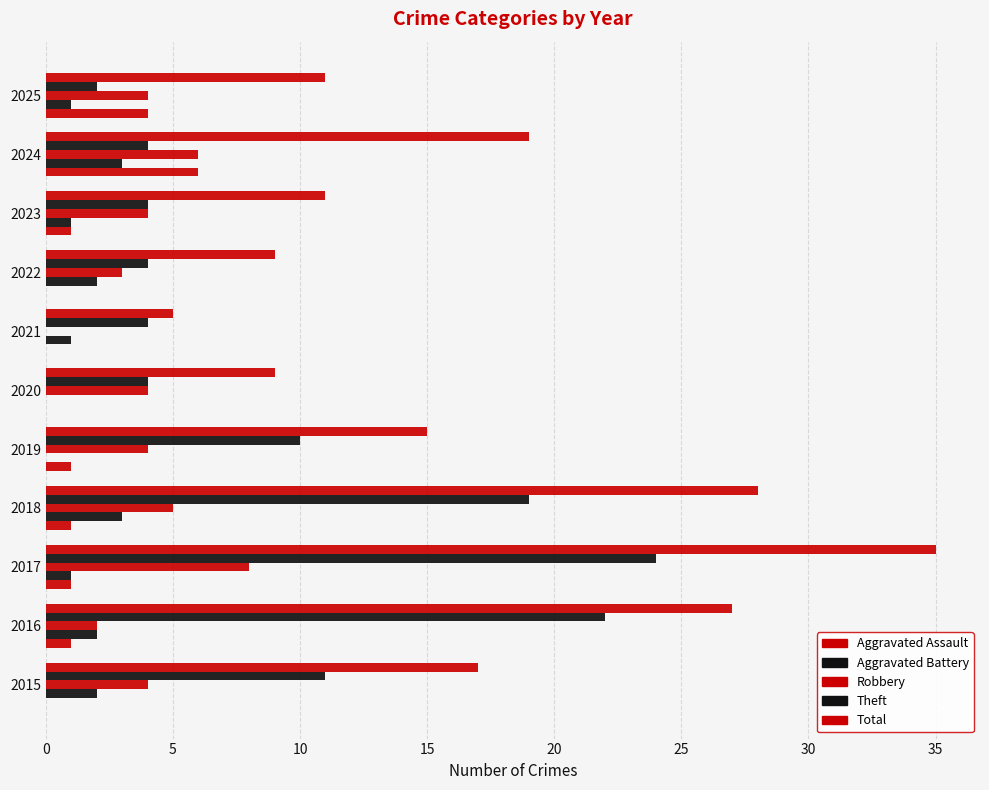

Count the number of data series in this chart.

5